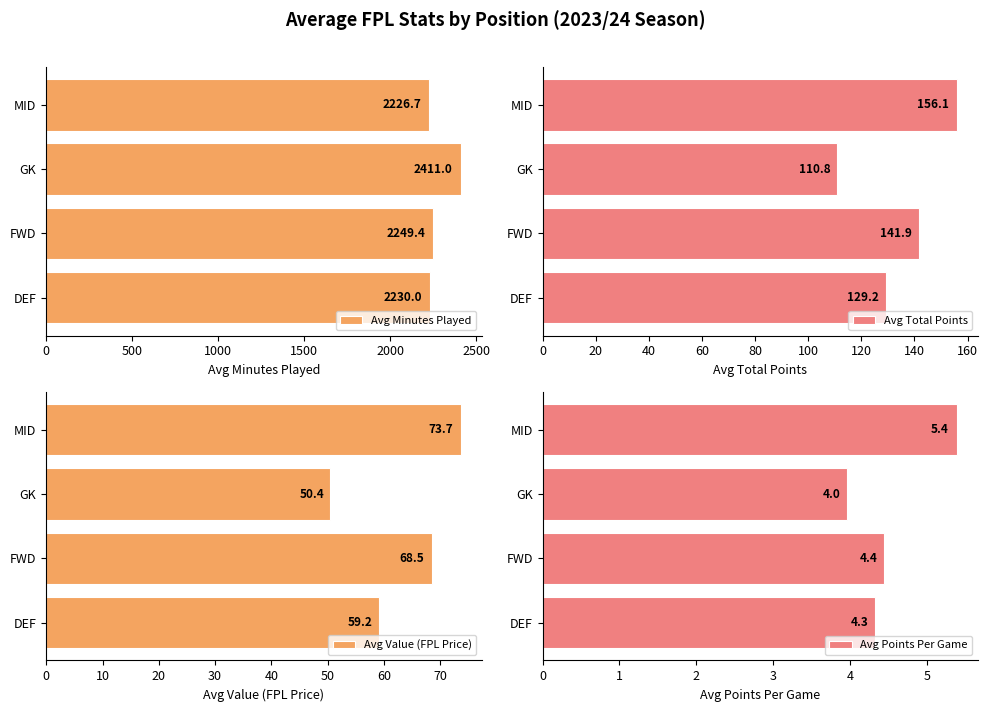

What is the value of the Avg Value (FPL Price) bar at the 4th from the left?

73.7